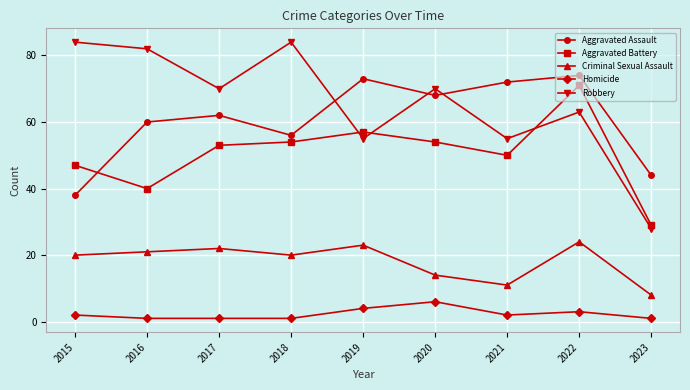

What is the difference between the maximum and minimum values in the Robbery series?

56